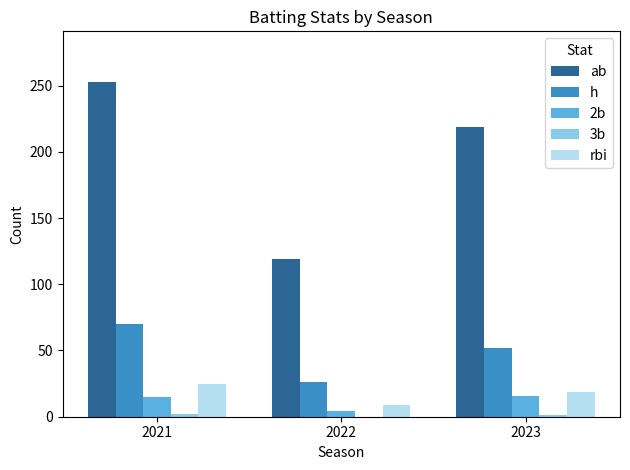

Count the number of data series in this chart.

5